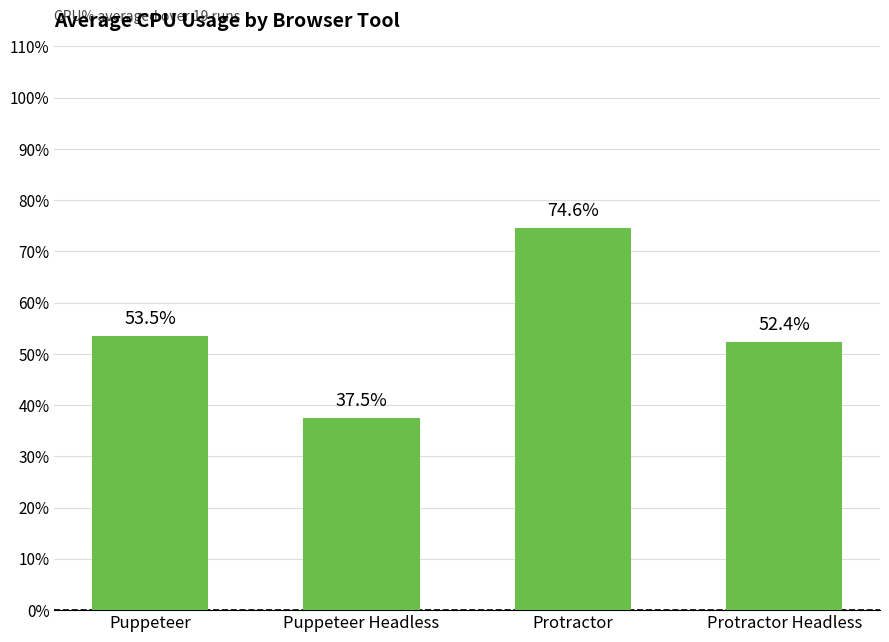

What is the label of the 4th bar from the right?

Puppeteer